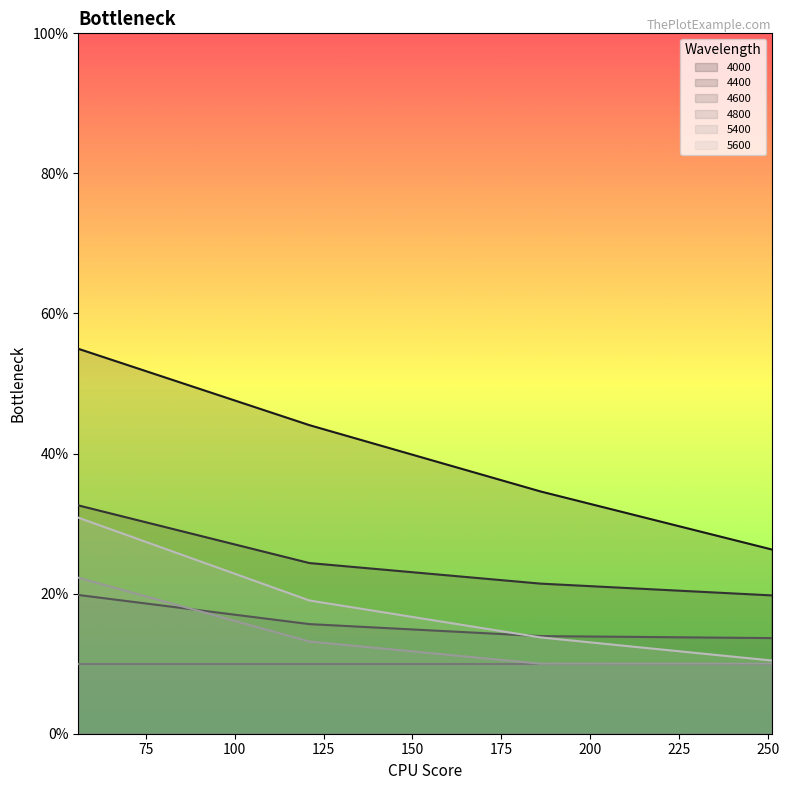

Read the 5600 value at 251.

0.1